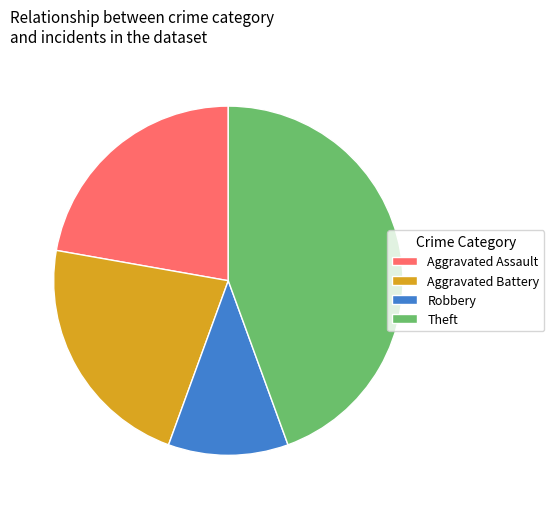

What is the ratio of the value at Aggravated Battery to the value at Robbery?

2.0